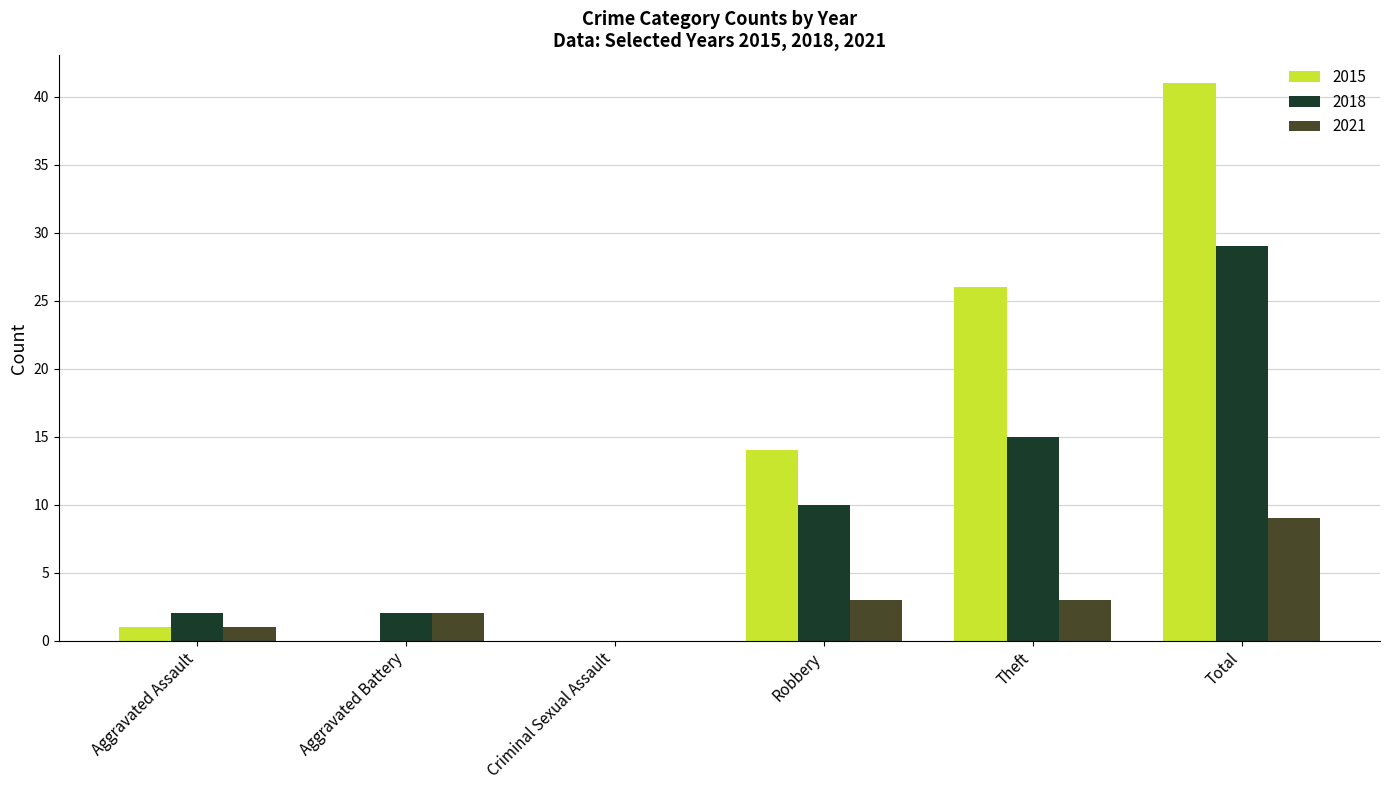

Which category has the highest value across all series?

Total